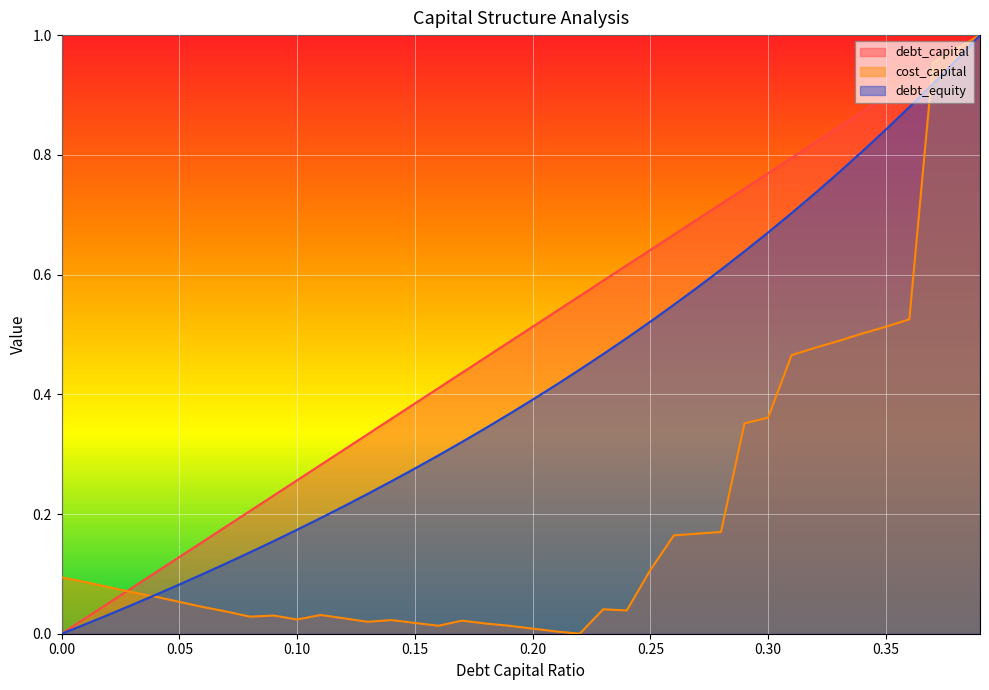

True or false: debt_equity and cost_capital cross at least once.

True